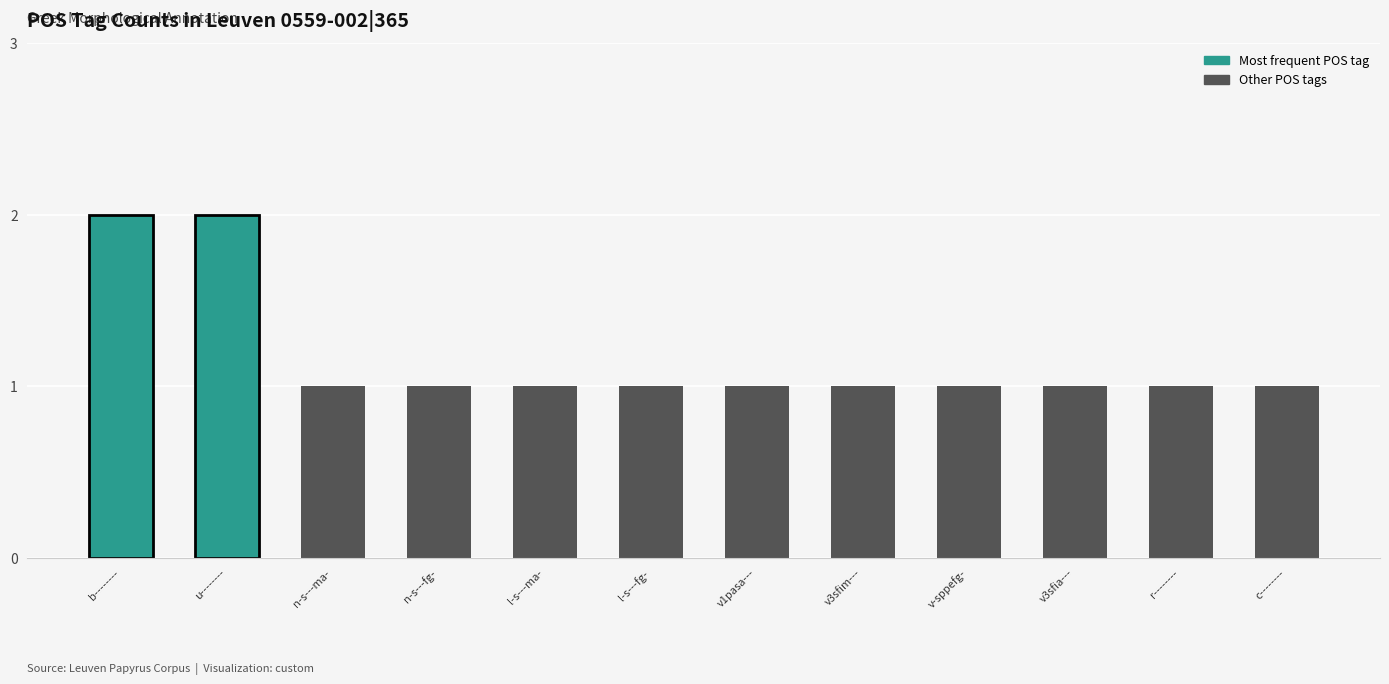

How many series are shown in this chart?

1